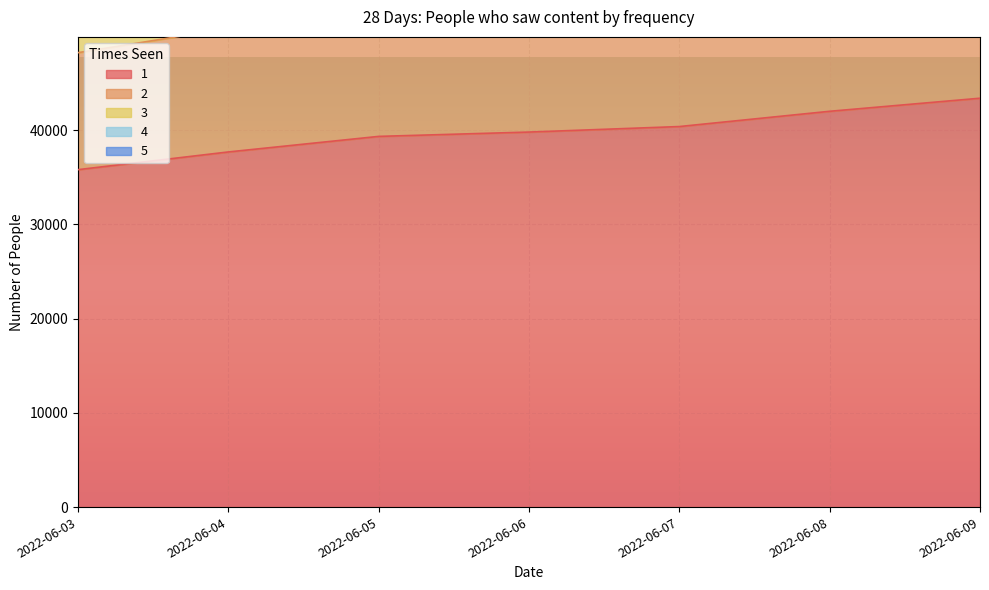

At which label is 4 closest to 4935?

2022-06-06